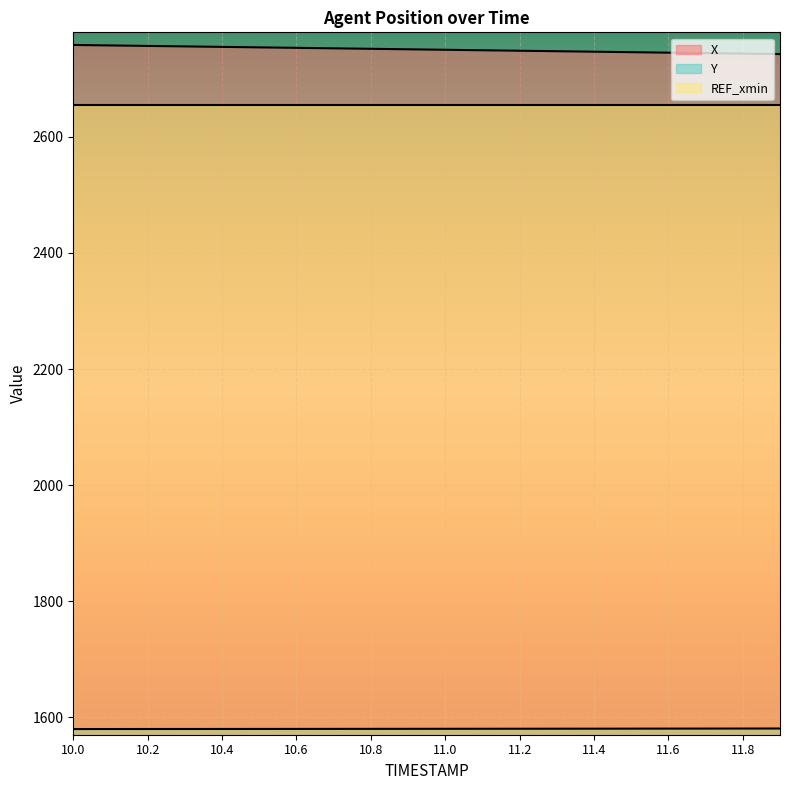

What are all the series names shown in the legend?

X, Y, REF_xmin